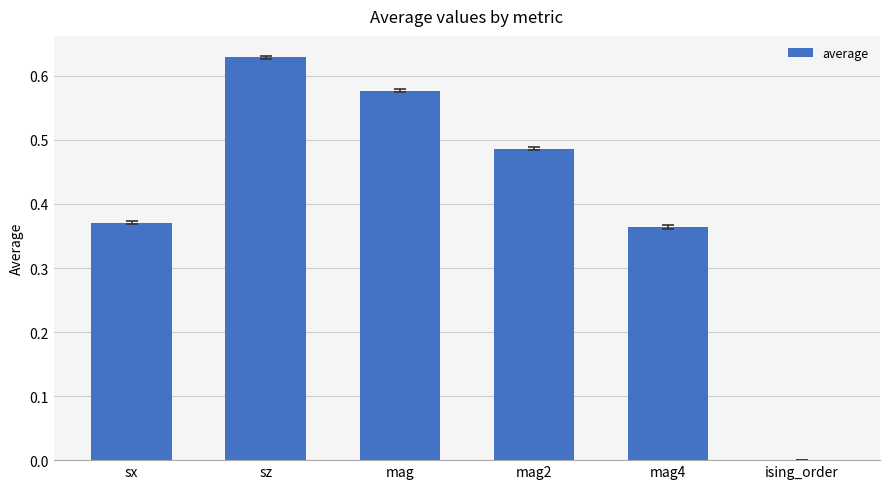

Is it true that the value at mag is 0.3?

False